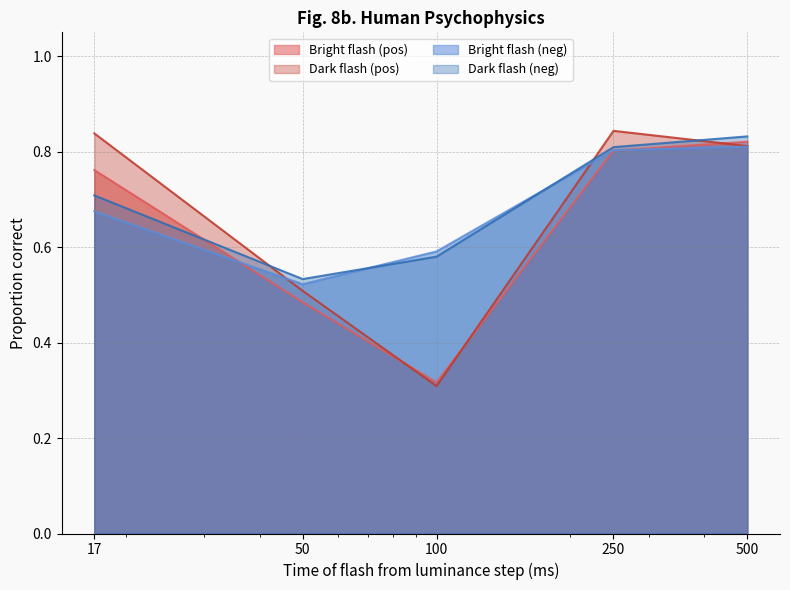

The value of Bright flash (pos) at 250 is 0.8. True or false?

True